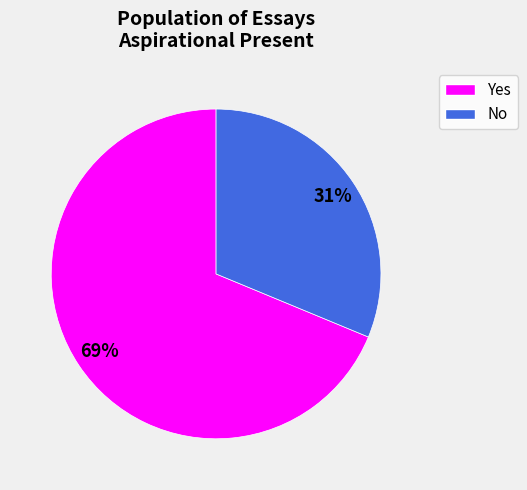

To the nearest percent, what is the combined percentage of No and Yes?

100%